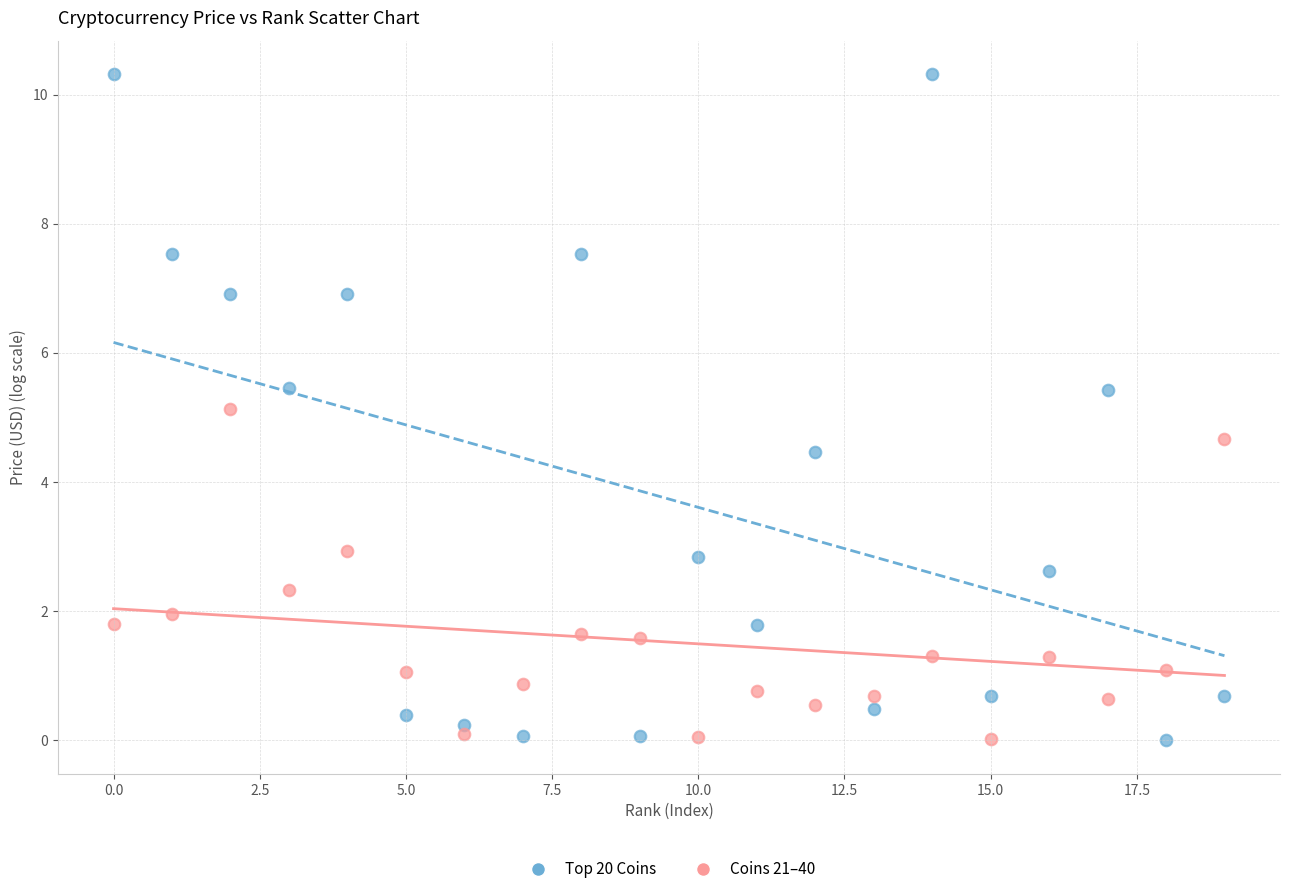

Across all data points, what is the range of Y values (max minus min)?

10.3